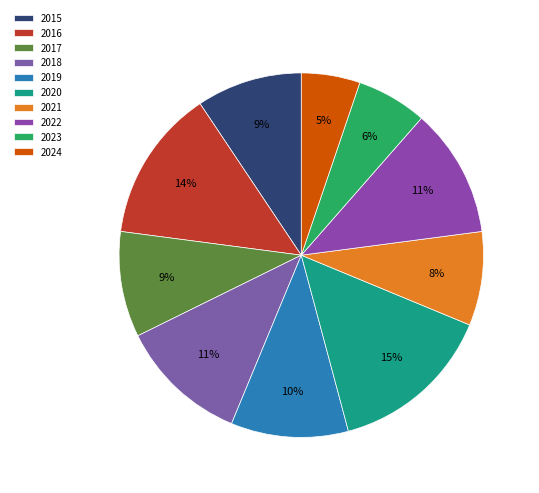

What is the ratio of the value at 2020 to the value at 2021?

1.8